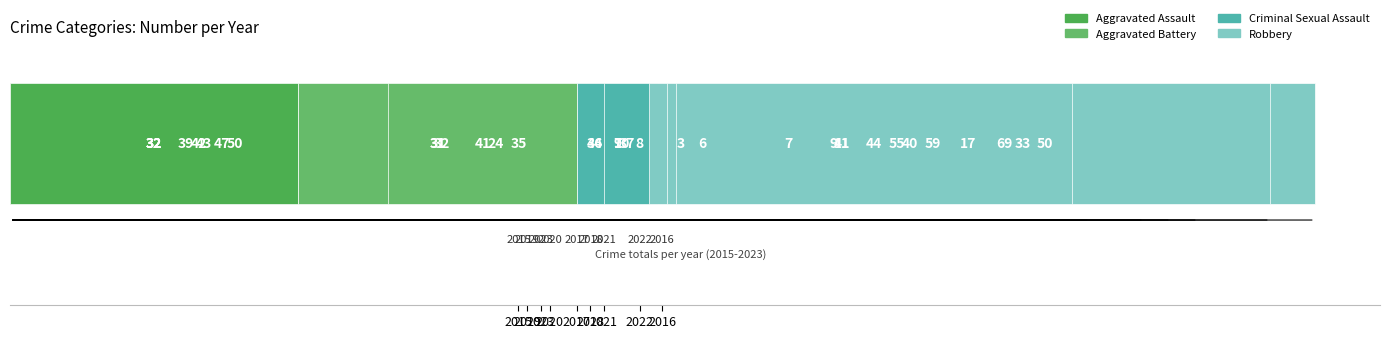

What is the difference between the second highest and second lowest values in the Aggravated Assault series?

15